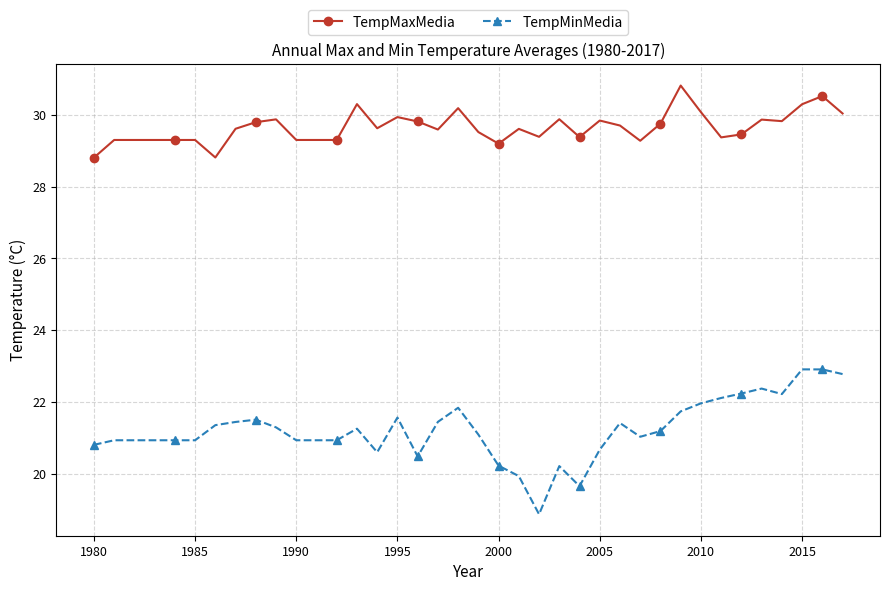

How many data points in TempMaxMedia are above 29?

36